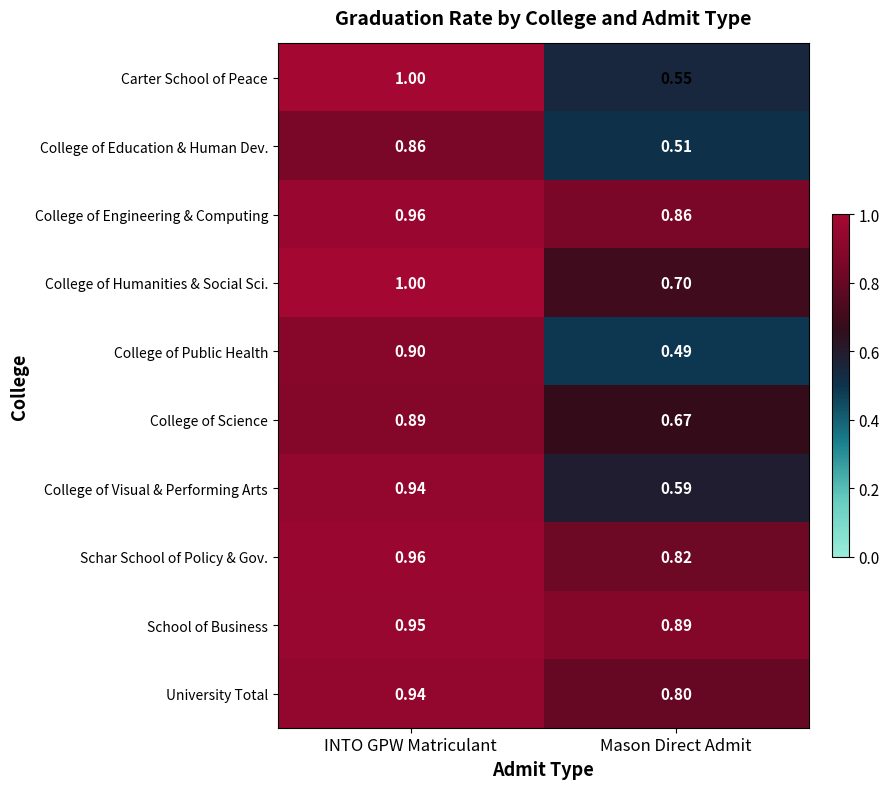

Which category has the highest value across all series?

INTO GPW Matriculant